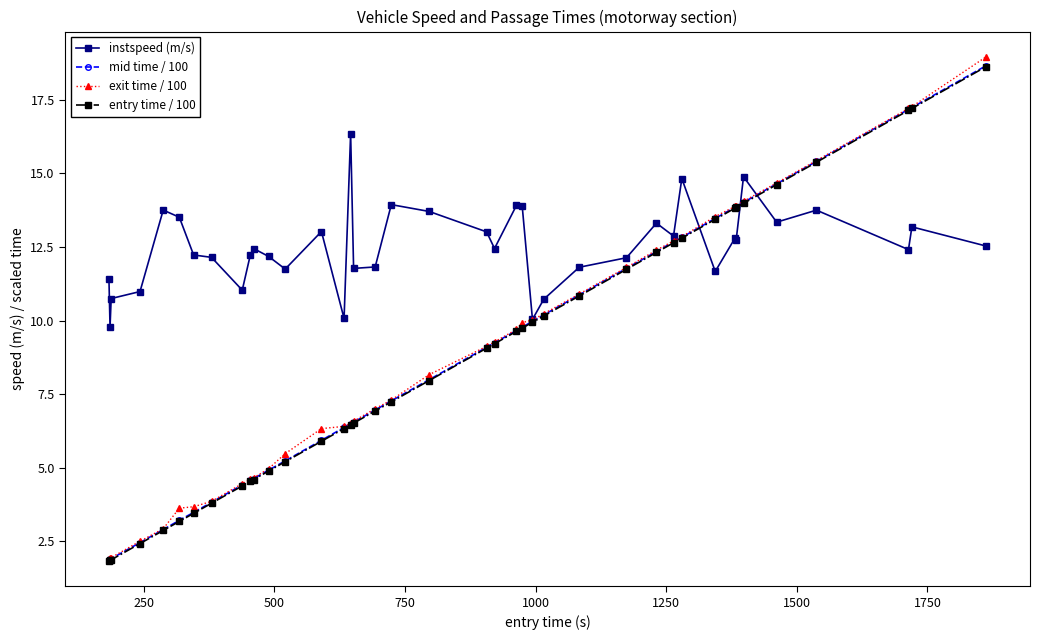

Is this an area chart (filled region under the line)?

No